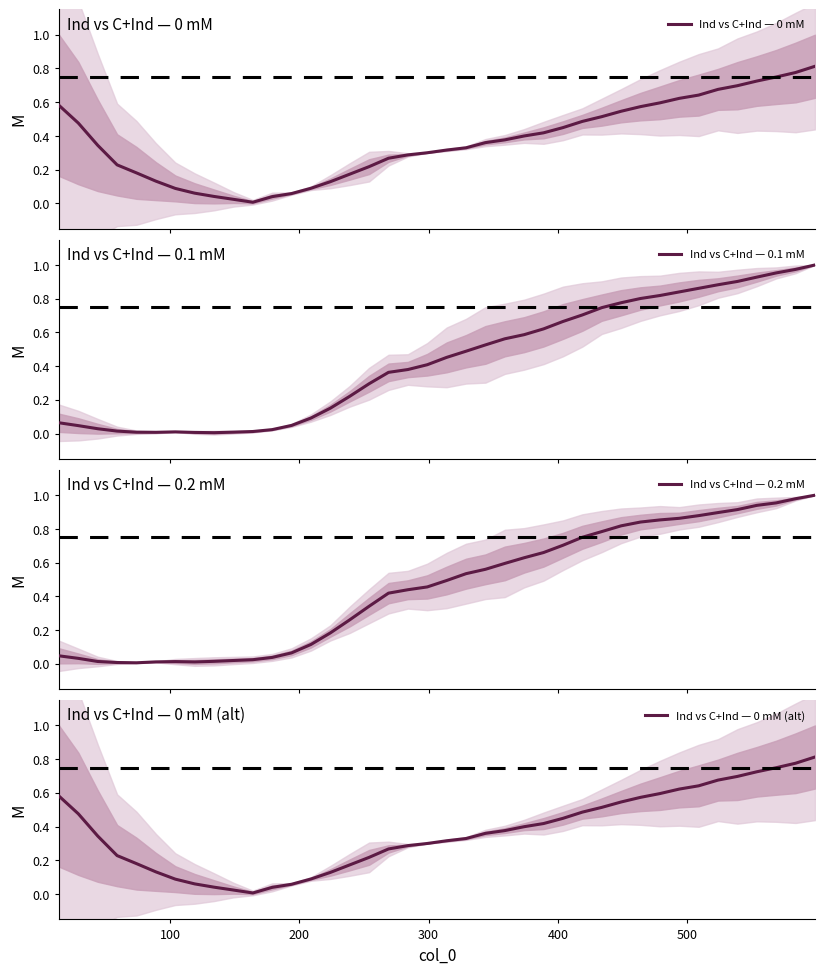

True or false: Ind vs C+Ind — 0 mM and Ind vs C+Ind — 0 mM (alt) intersect in this chart.

False